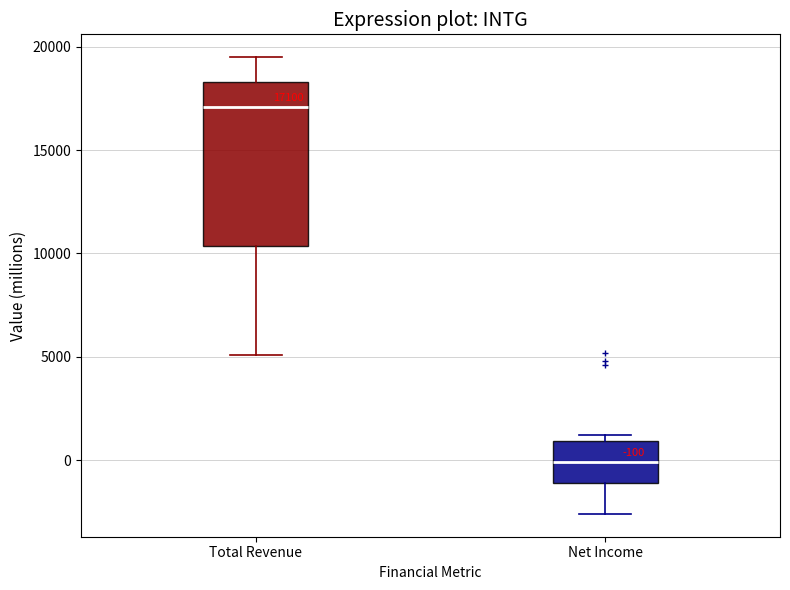

Which box has the lowest median line?

Net Income